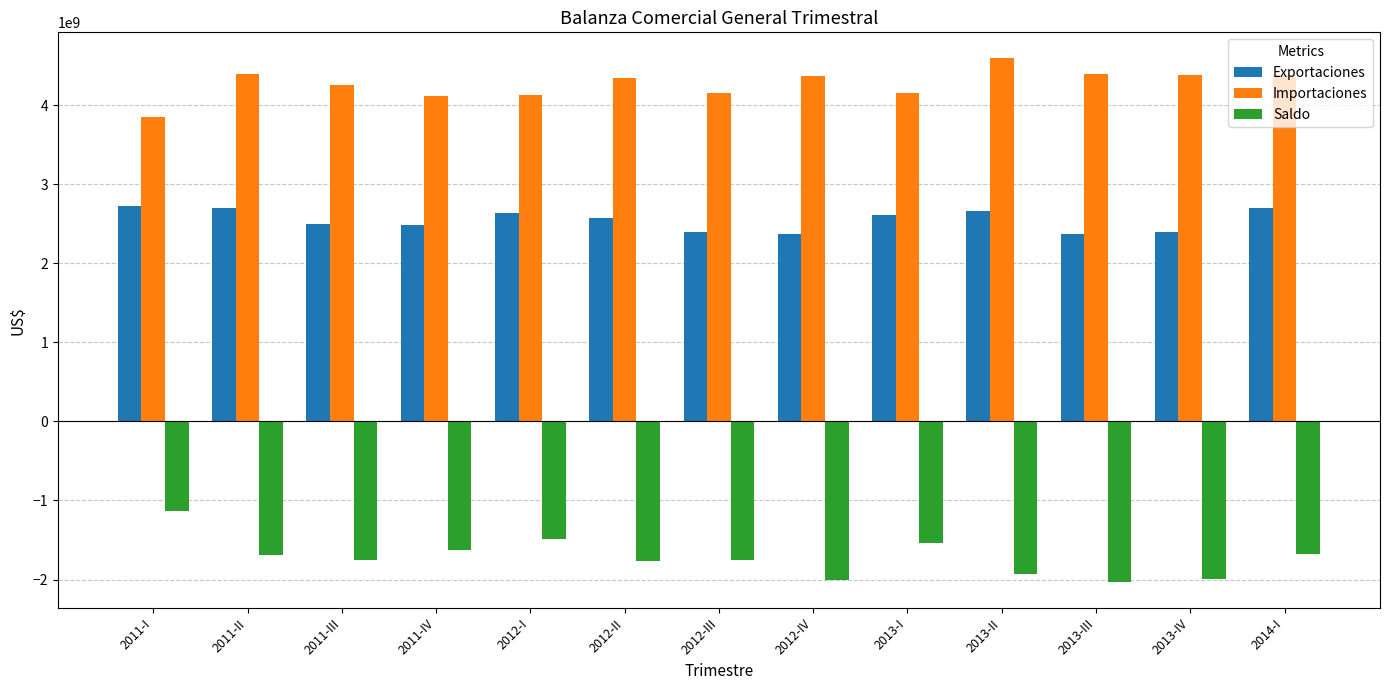

At which label is Exportaciones closest to 2541294821?

2012-II